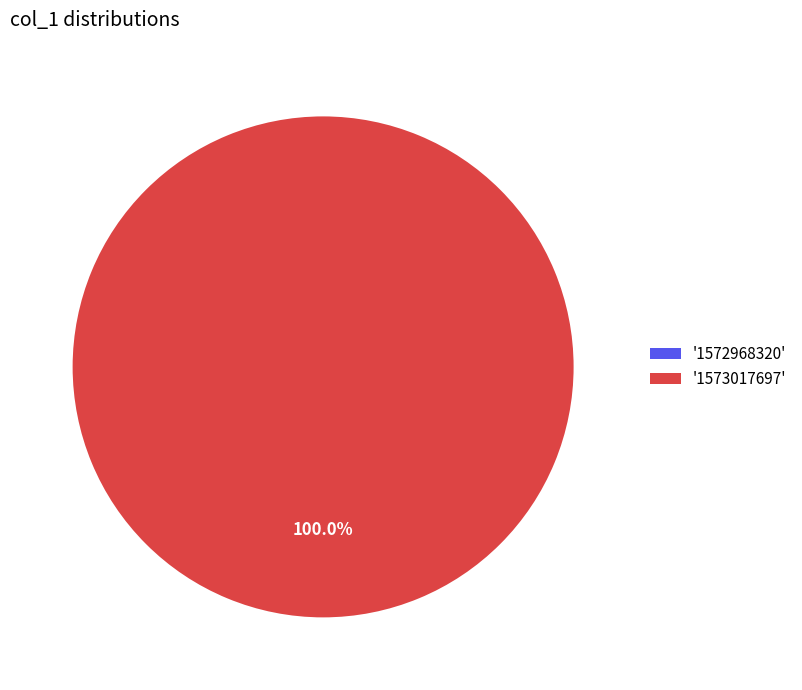

Which category has the biggest portion of the pie?

1573017697